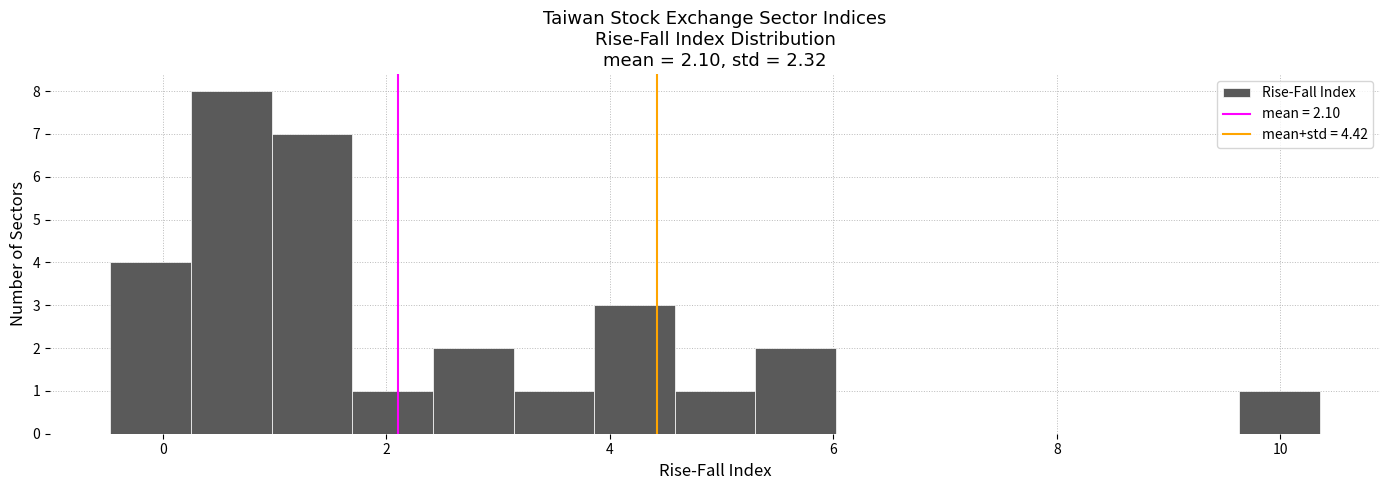

Around what value on the x-axis is the tallest bar? Give the approximate position of its centre, as read against the axis.

0.6